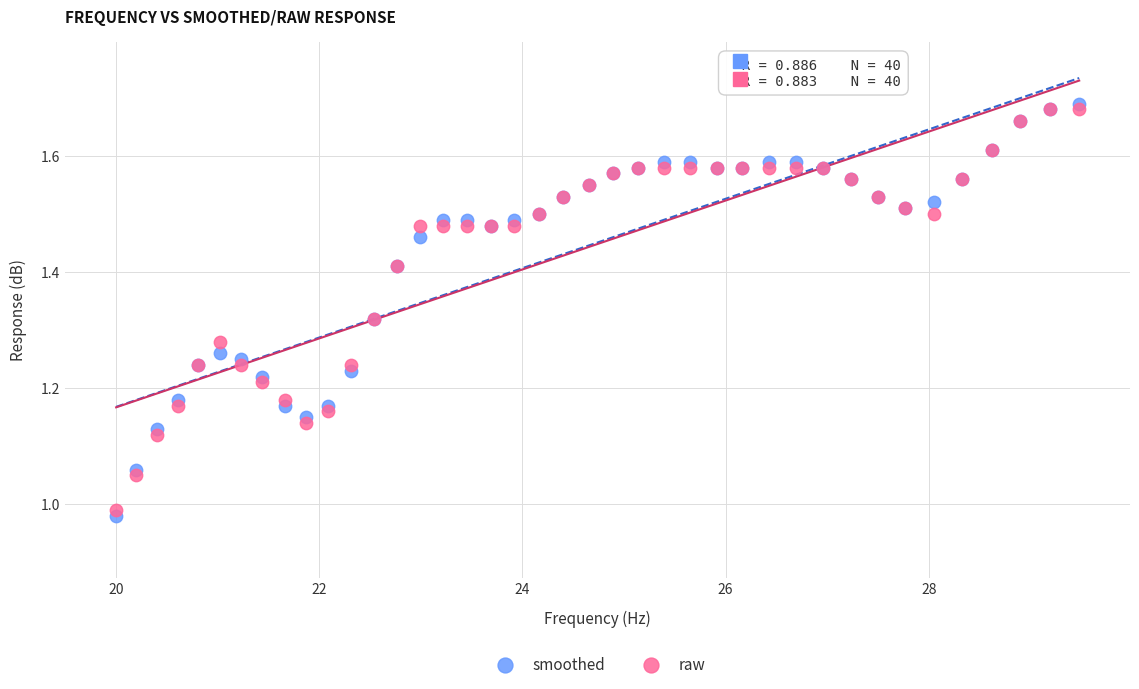

Which series has the largest Y range (max minus min)?

smoothed